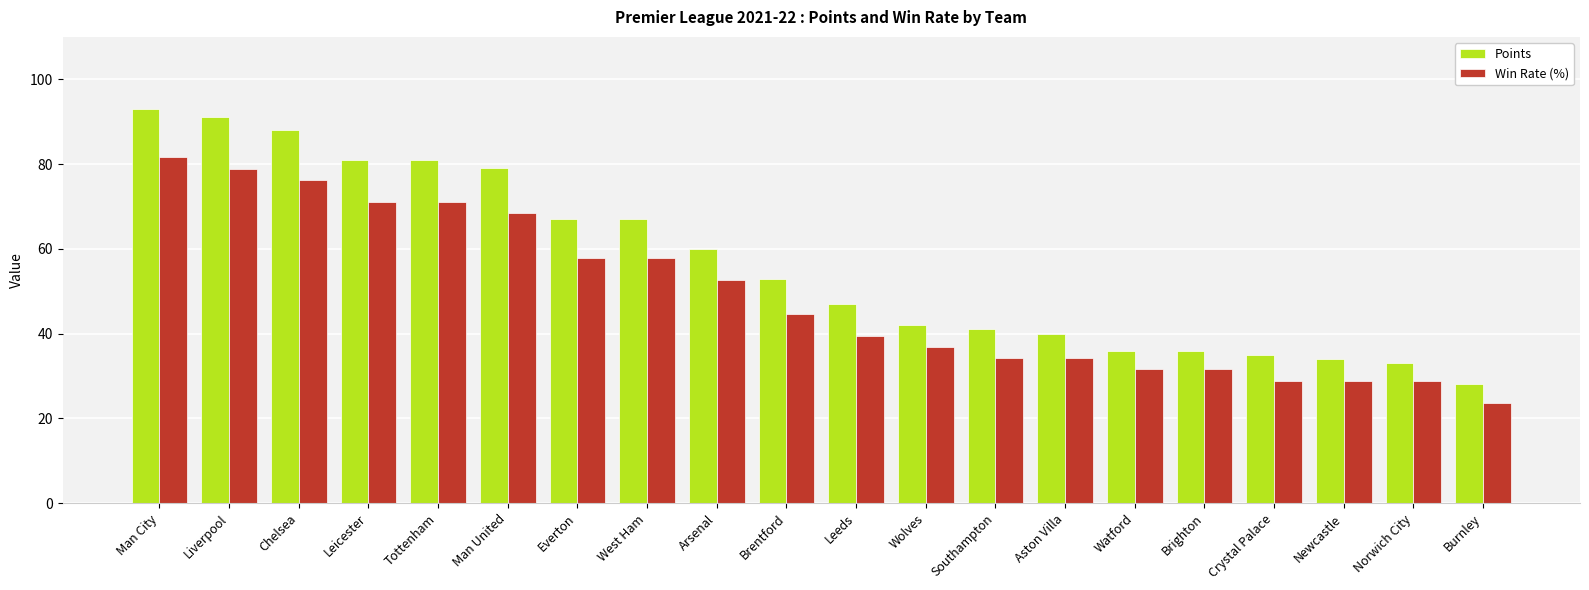

What is the average value of the Points series?

56.6